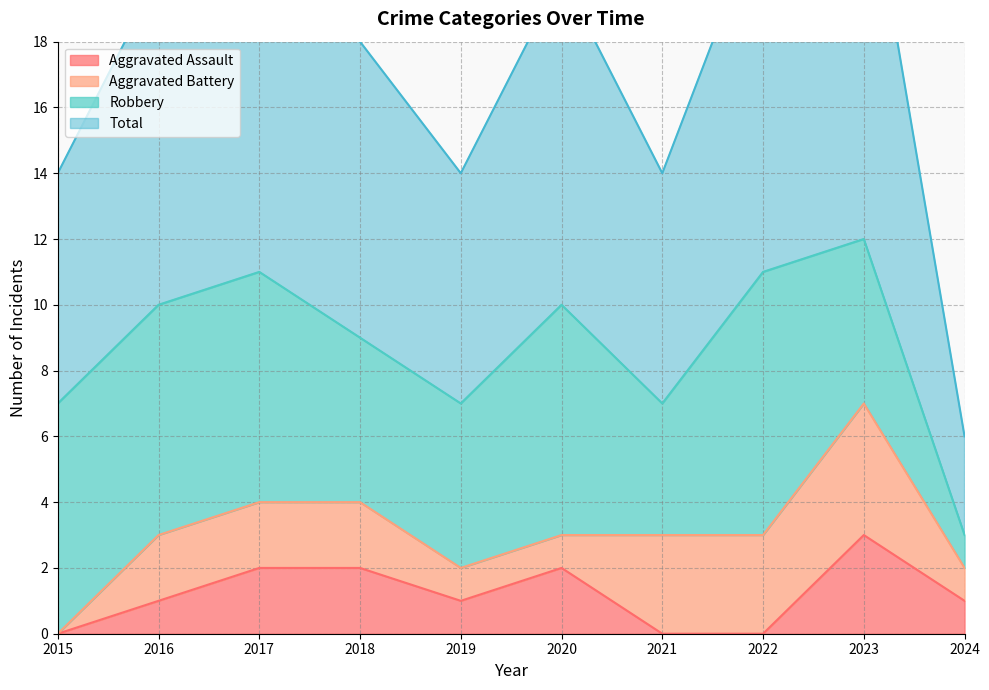

Where is the first local minimum for Aggravated Assault?

2019